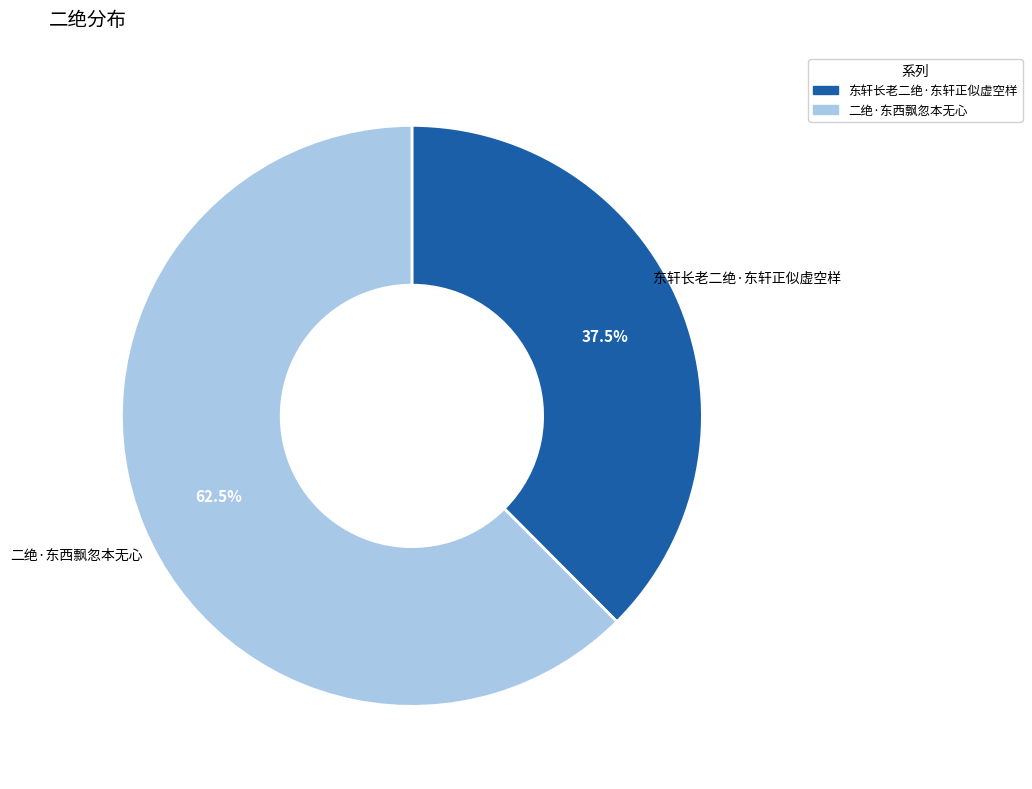

How much of the chart is everything except 二绝·东西飘忽本无心?

37.5%